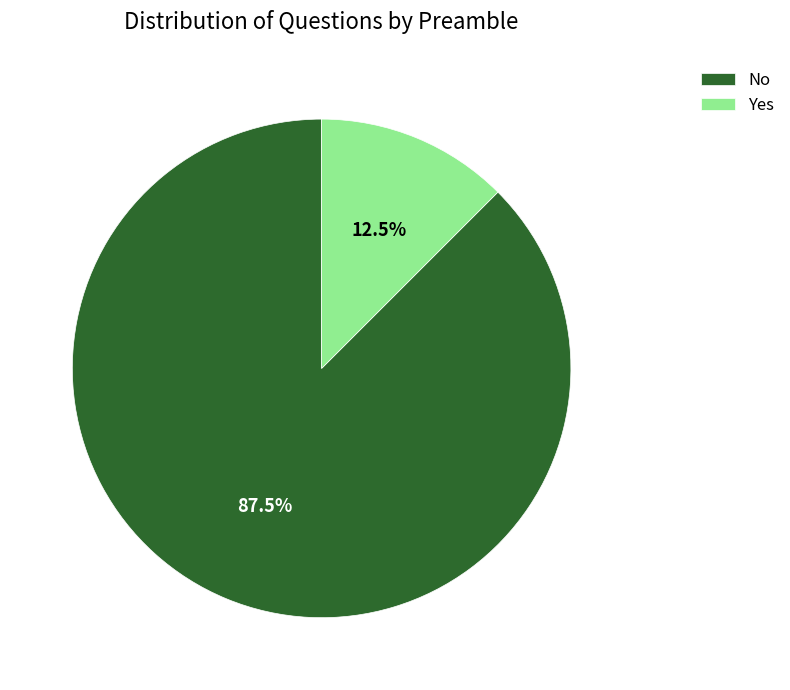

Which category accounts for the majority?

No